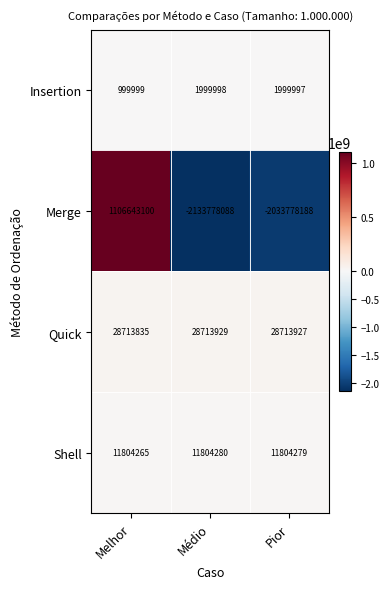

What is the total value across all series at Médio?

-2091259881